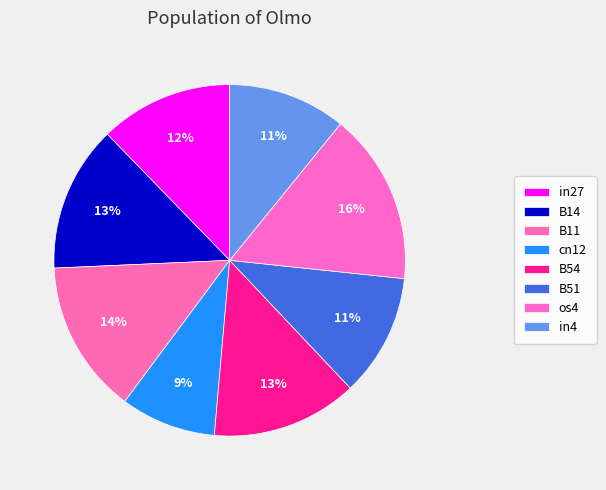

Count the number of slices in the pie.

8